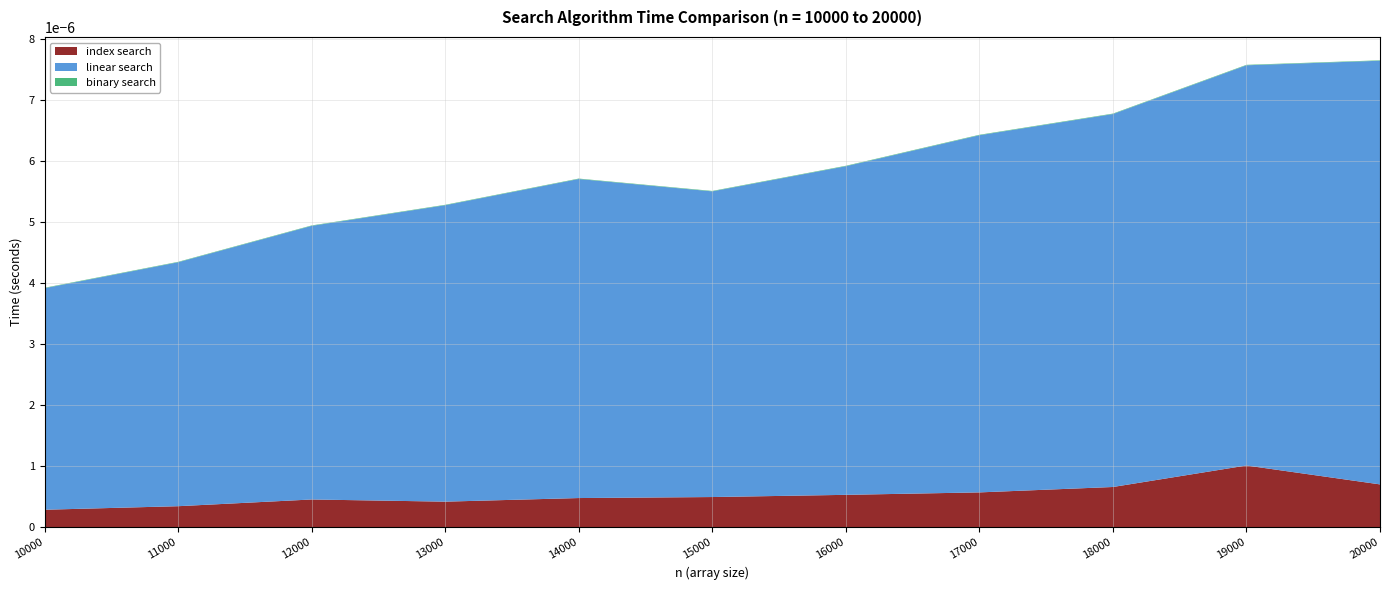

Rank the series by their maximum value, from lowest to highest.

binary search, index search, linear search